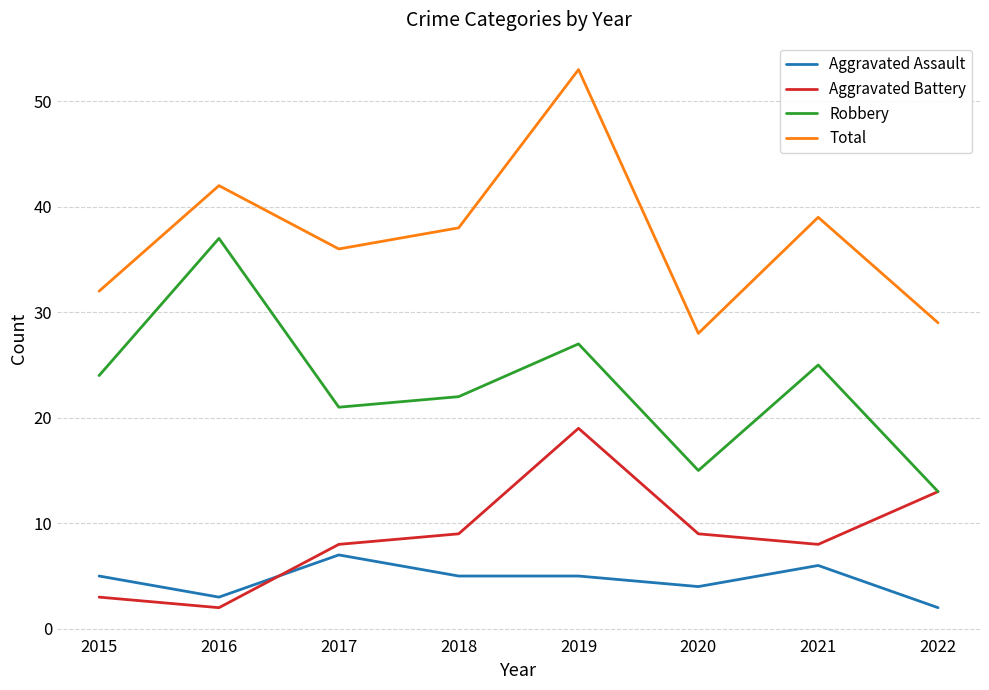

Reading left to right, transcribe all the data shown in this chart.

Aggravated Assault: 5	3	7	5	5	4	6	2
Aggravated Battery: 3	2	8	9	19	9	8	13
Robbery: 24	37	21	22	27	15	25	13
Total: 32	42	36	38	53	28	39	29